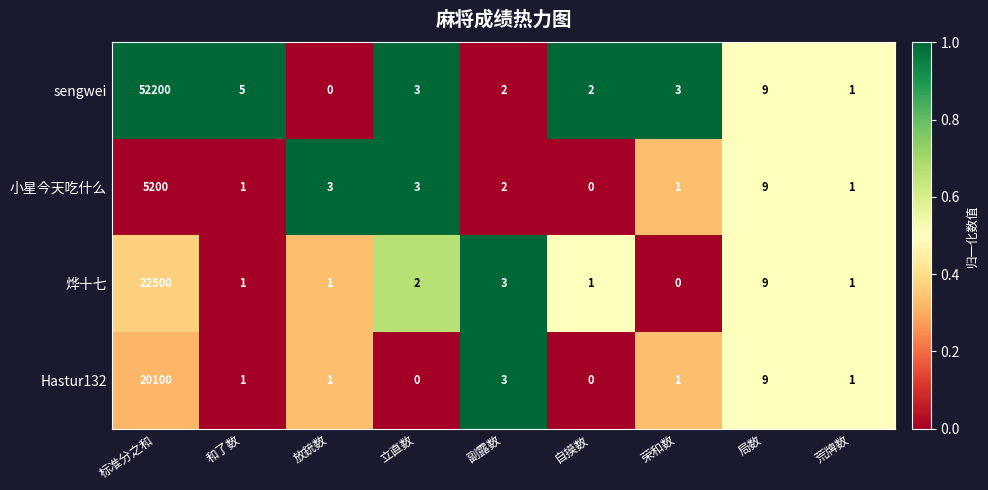

Rank the series by their maximum value, from highest to lowest.

sengwei, 烨十七, Hastur132, 小星今天吃什么